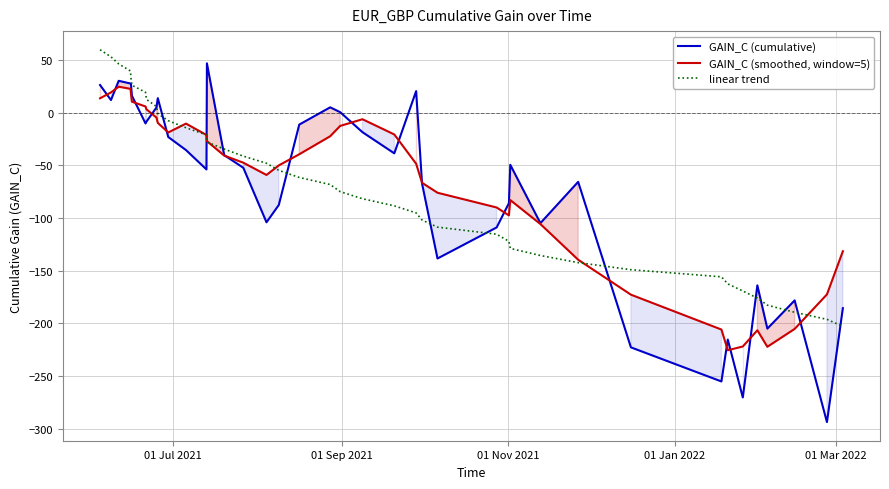

What is the minimum value for linear trend?

-203.0